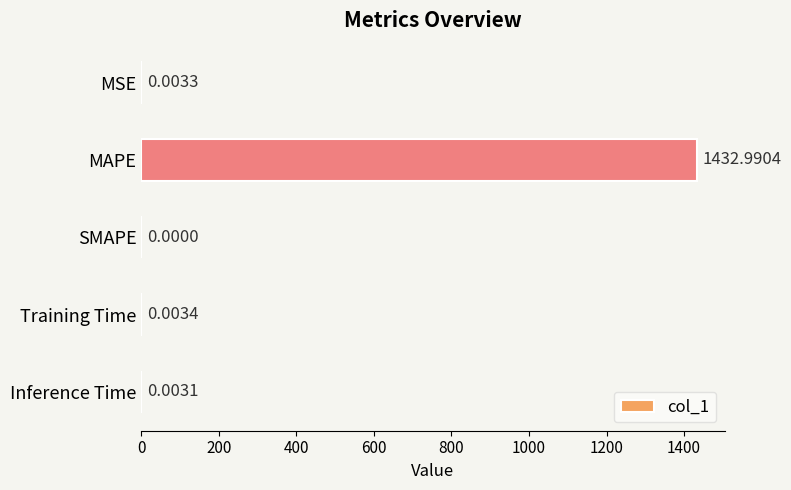

At which category does the chart reach its peak across all series?

MAPE